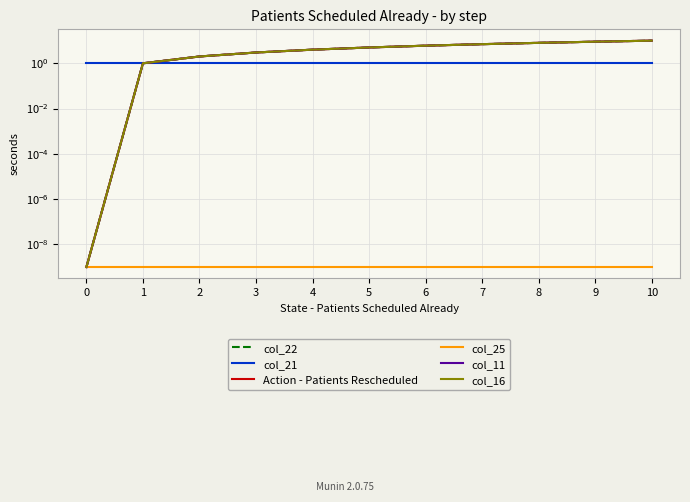

Is this an area chart (filled region under the line)?

No